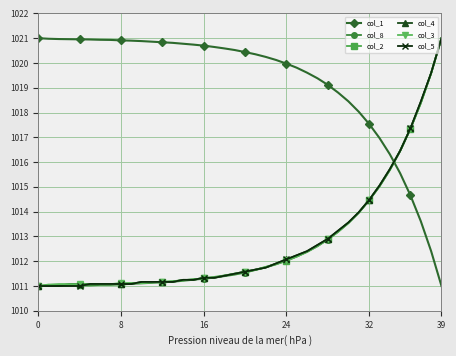

What is the maximum value for col_1?

1021.0